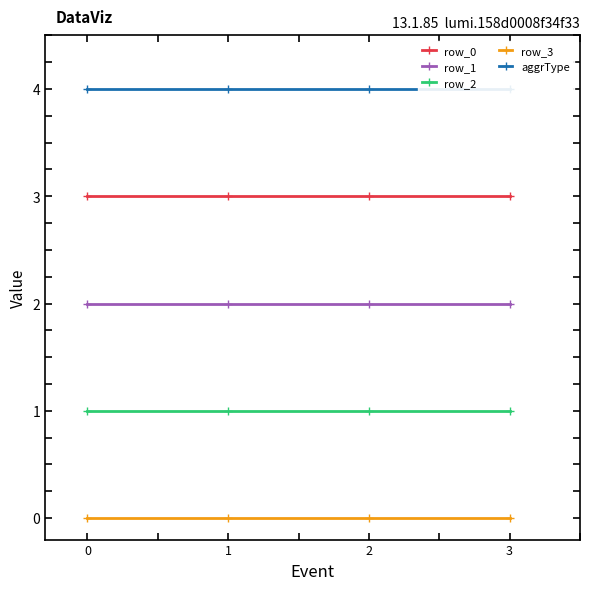

True or false: row_1 and aggrType intersect in this chart.

False